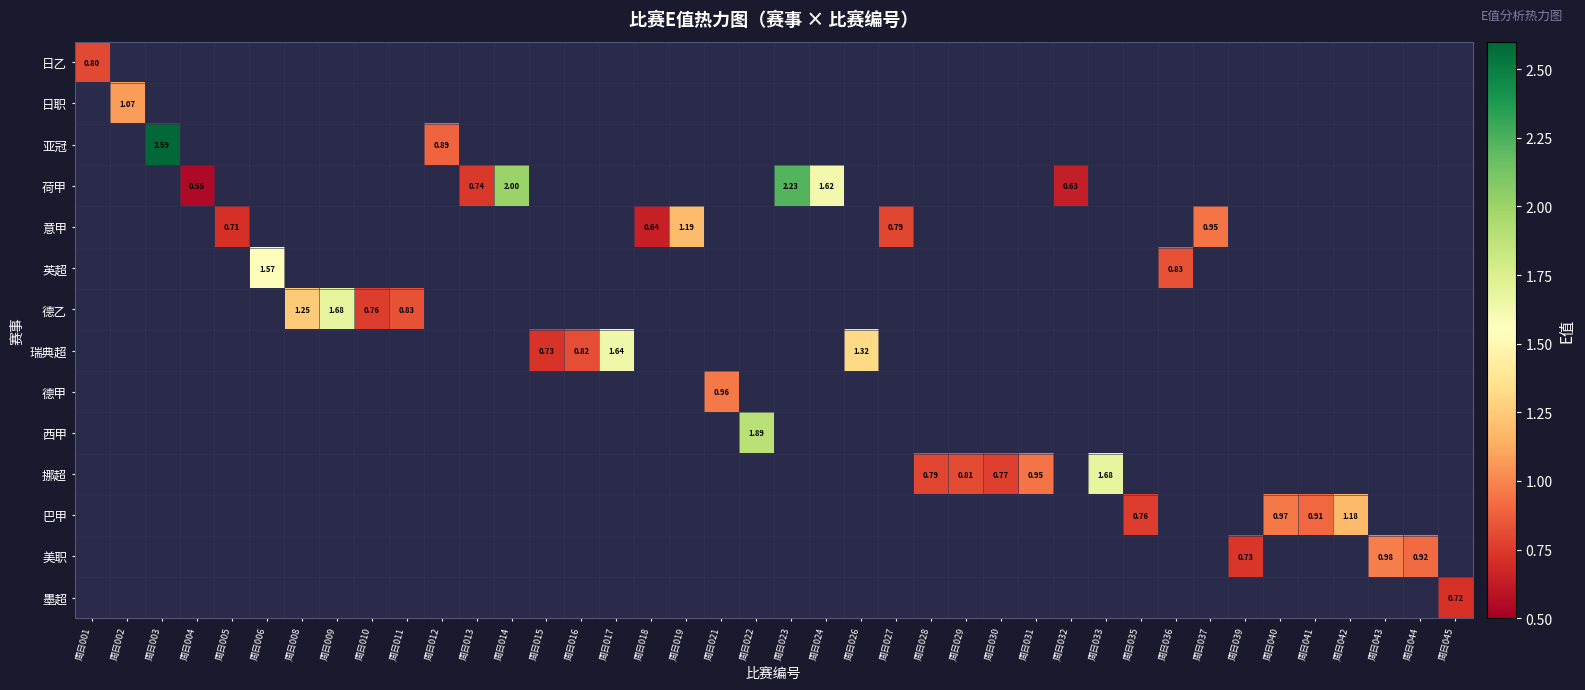

Is the value of 西甲 at 周日042 greater than the value of 巴甲 at 周日024?

No